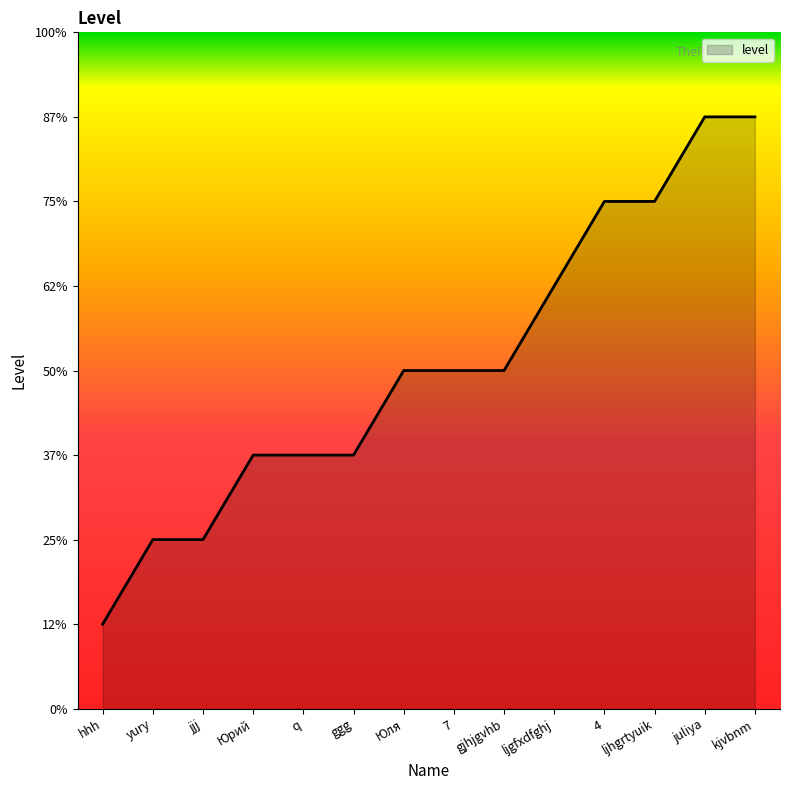

Does the chart display data point markers on the line(s)?

No